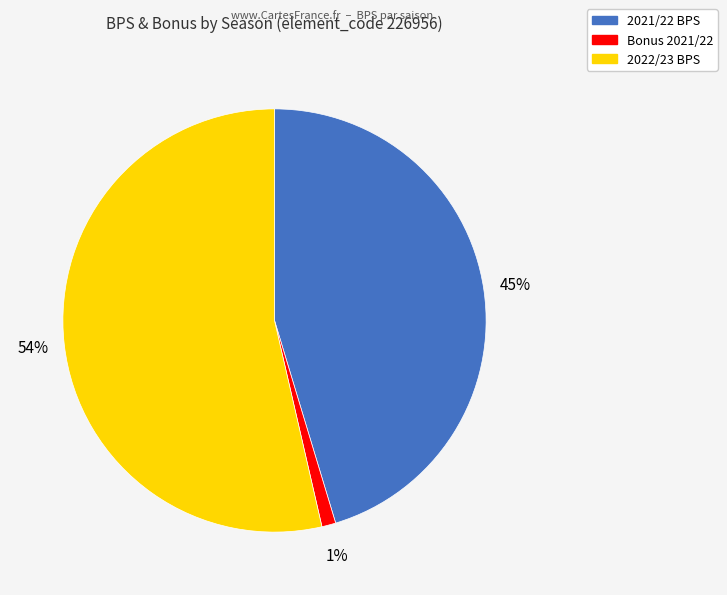

Is there any slice that represents more than half of the pie?

Yes